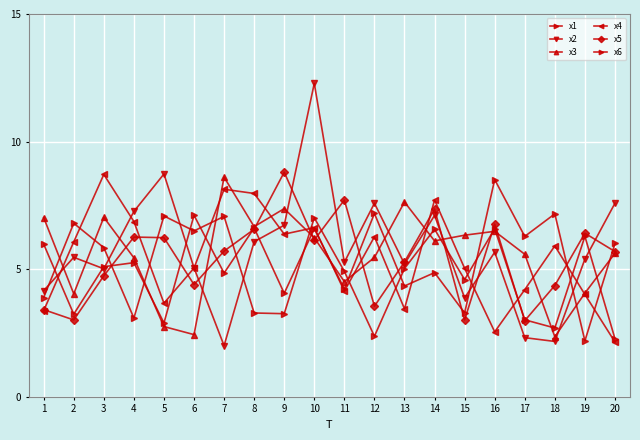

Reading left to right, what are all the values shown in this chart?

x1: 1=6.0	2=3.2	3=5.1	4=5.3	5=2.9	6=7.1	7=4.8	8=6.6	9=4.1	10=6.6	11=4.2	12=7.2	13=4.3	14=4.9	15=3.3	16=8.5	17=6.3	18=7.2	19=2.2	20=6.0
x2: 1=4.2	2=5.5	3=5.0	4=7.3	5=8.7	6=5.1	7=2.0	8=6.1	9=6.7	10=12.3	11=5.3	12=7.6	13=5.2	14=7.1	15=3.9	16=5.7	17=2.3	18=2.2	19=5.4	20=7.6
x3: 1=7.0	2=4.0	3=7.0	4=5.4	5=2.8	6=2.4	7=8.6	8=6.7	9=7.4	10=6.2	11=4.5	12=5.5	13=7.6	14=6.1	15=6.3	16=6.5	17=5.6	18=2.4	19=4.1	20=5.6
x4: 1=3.4	2=6.1	3=8.7	4=6.9	5=3.7	6=5.0	7=8.1	8=8.0	9=6.4	10=6.6	11=4.1	12=6.3	13=3.4	14=7.7	15=5.0	16=2.5	17=4.2	18=5.9	19=4.0	20=2.1
x5: 1=3.4	2=3.0	3=4.7	4=6.3	5=6.2	6=4.4	7=5.7	8=6.6	9=8.8	10=6.1	11=7.7	12=3.5	13=5.3	14=7.4	15=3.0	16=6.8	17=3.0	18=4.4	19=6.4	20=5.7
x6: 1=3.9	2=6.8	3=5.8	4=3.1	5=7.1	6=6.5	7=7.1	8=3.3	9=3.3	10=7.0	11=4.9	12=2.4	13=5.0	14=6.6	15=4.6	16=6.6	17=3.0	18=2.7	19=6.3	20=2.3